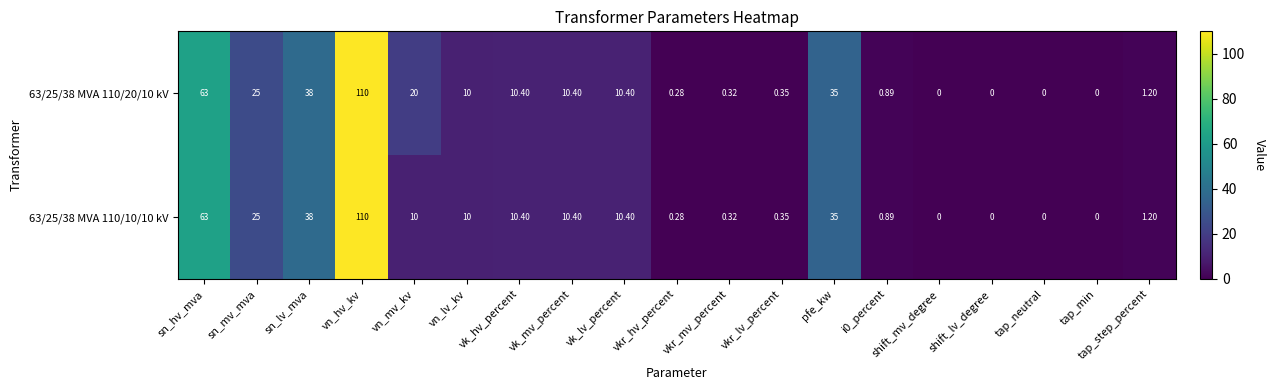

Is the value of 63/25/38 MVA 110/20/10 kV at vn_hv_kv greater than the value of 63/25/38 MVA 110/10/10 kV at tap_neutral?

Yes